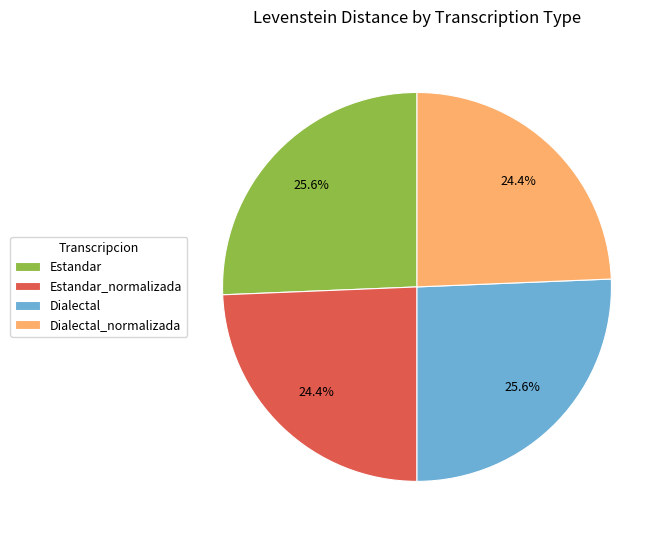

Which has a higher value, Dialectal or Dialectal_normalizada?

Dialectal